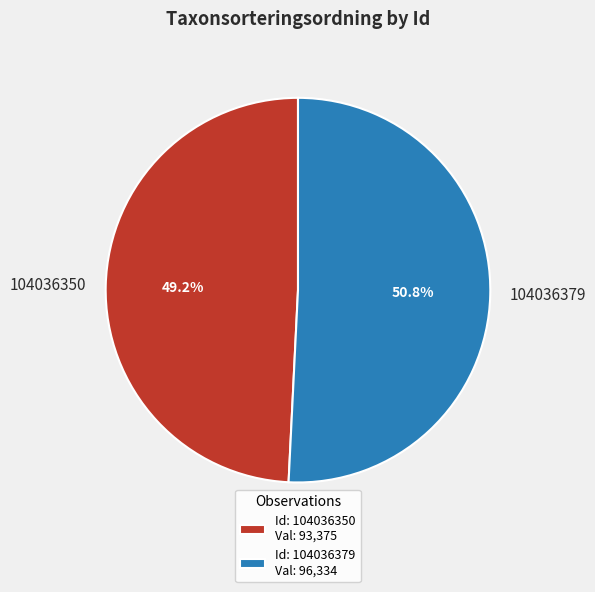

Which has a higher value, 104036379 or 104036350?

104036379